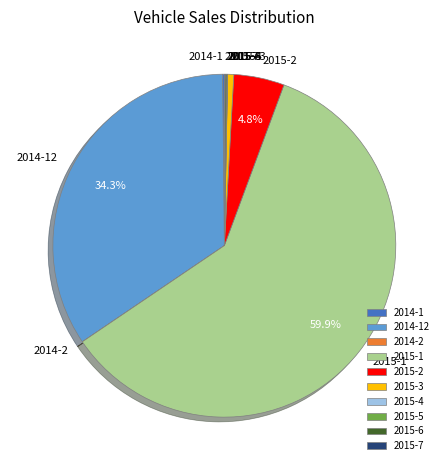

Which slice is the largest?

2015-1